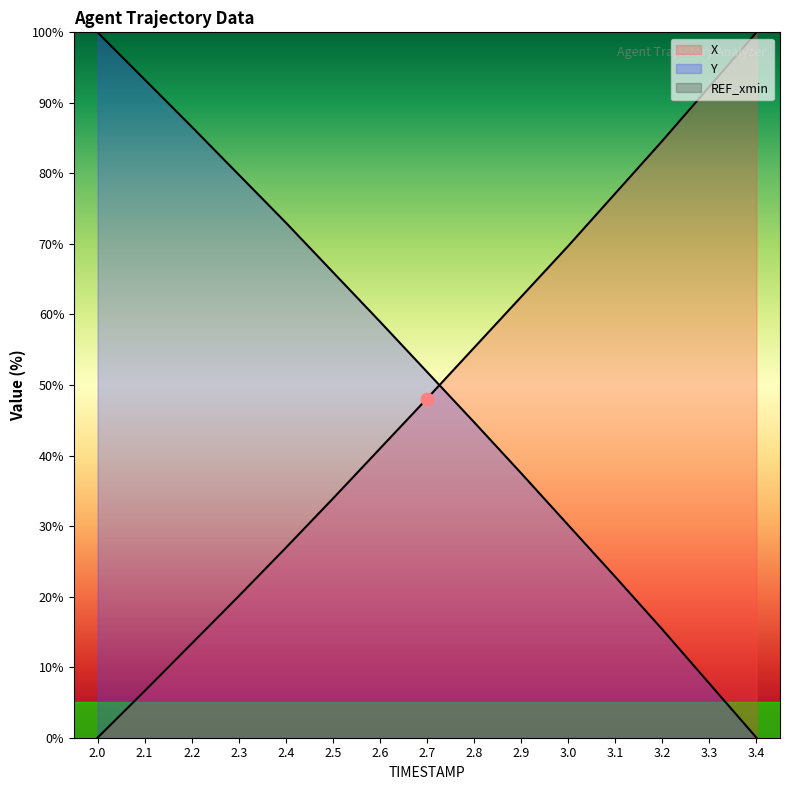

What is the total value across all series at 3.0?

99.9